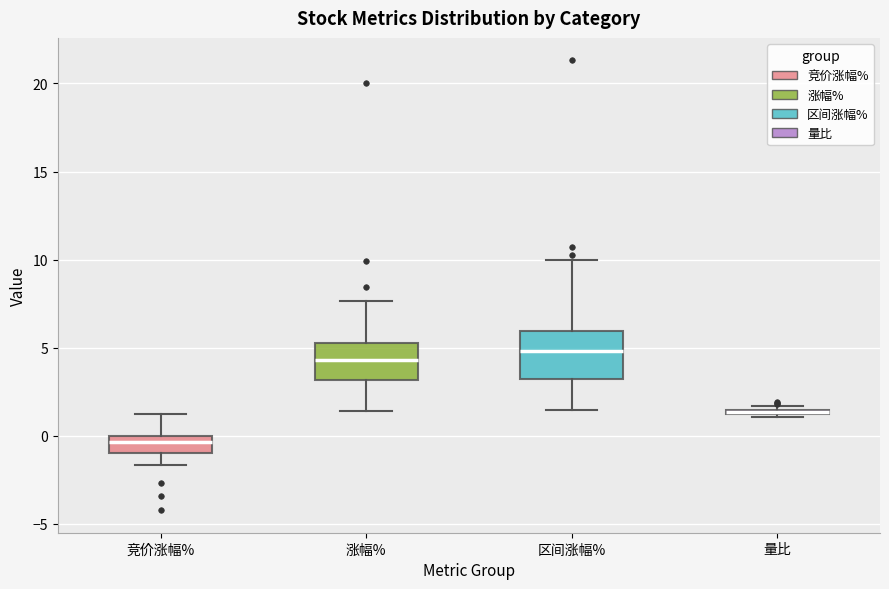

Comparing the boxes themselves (not the whiskers), which one is the tallest?

区间涨幅%